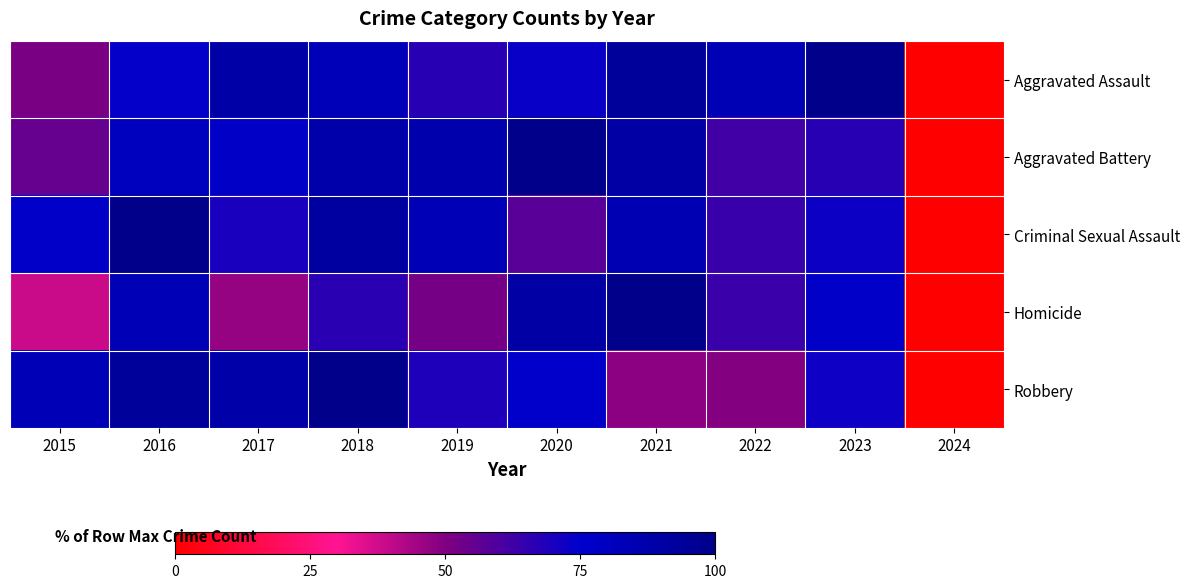

At how many categories does at least one series exceed 88?

6